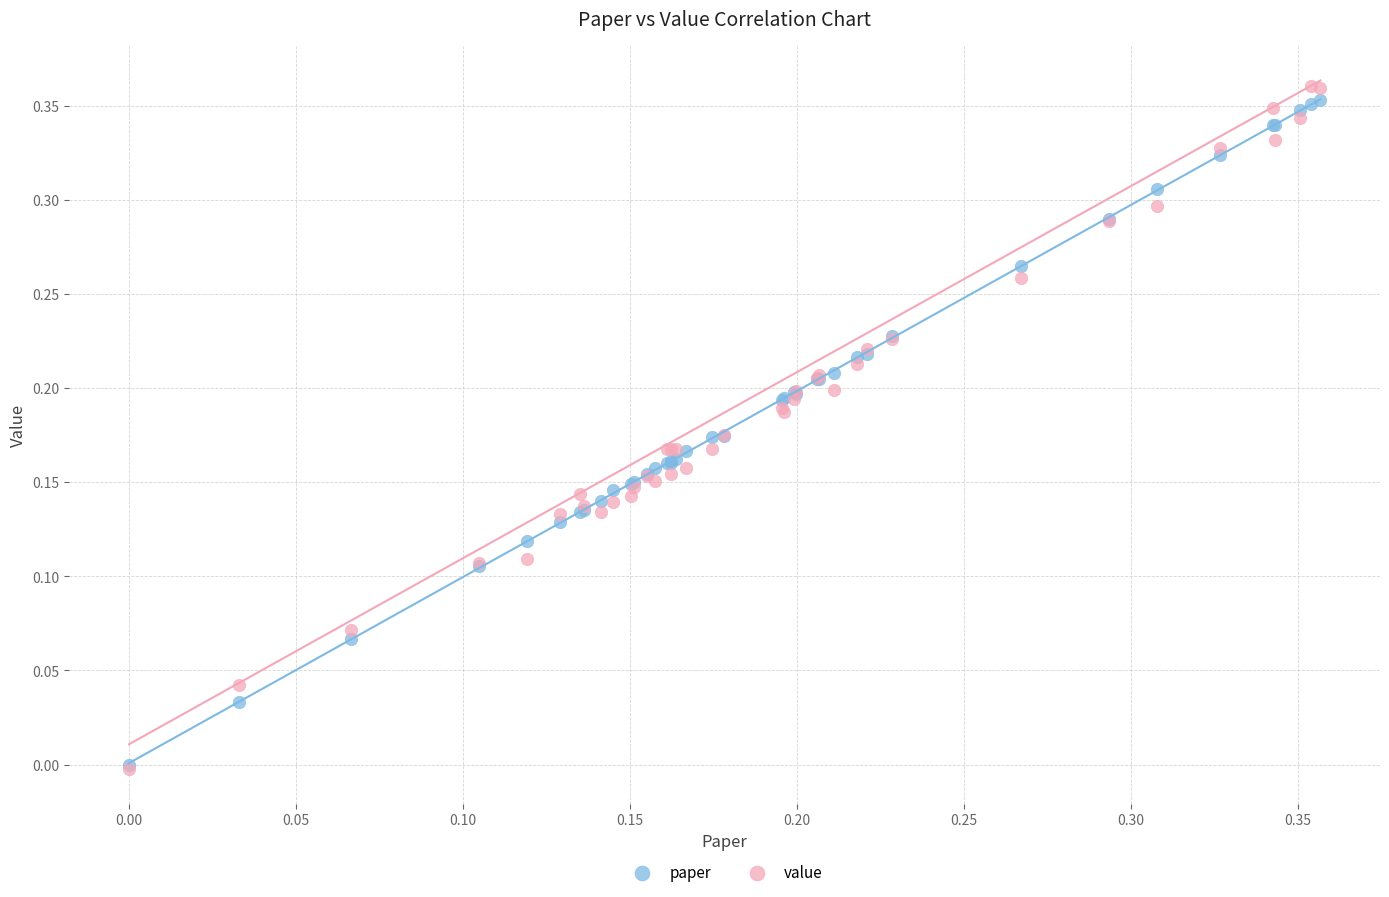

What are all the series names shown in the legend?

paper, value